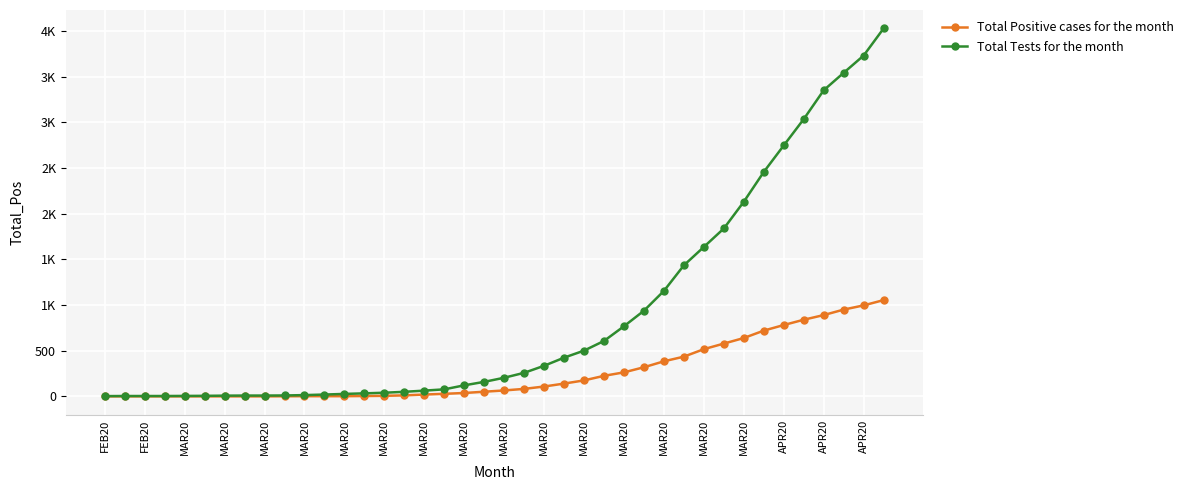

Where does the Total Tests for the month series first go above 204?

21